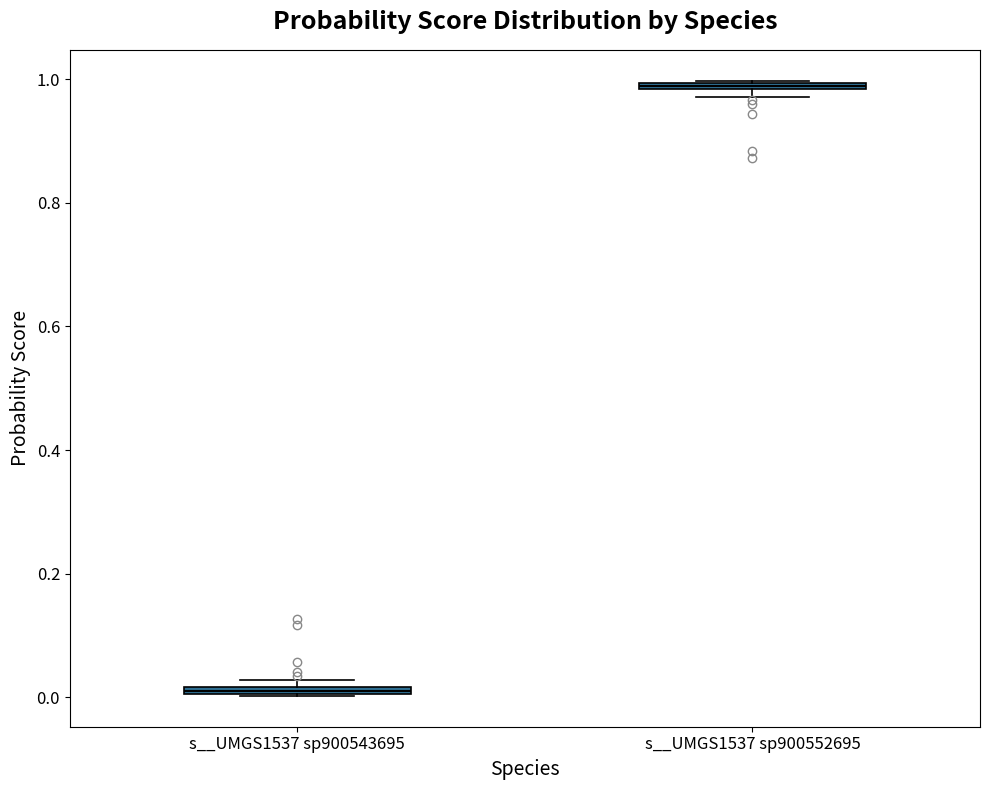

Where is the upper edge of the box for s__UMGS1537 sp900543695 on the y-axis? The values are not printed on the chart, so give them approximately, as read against the axis.

0.02